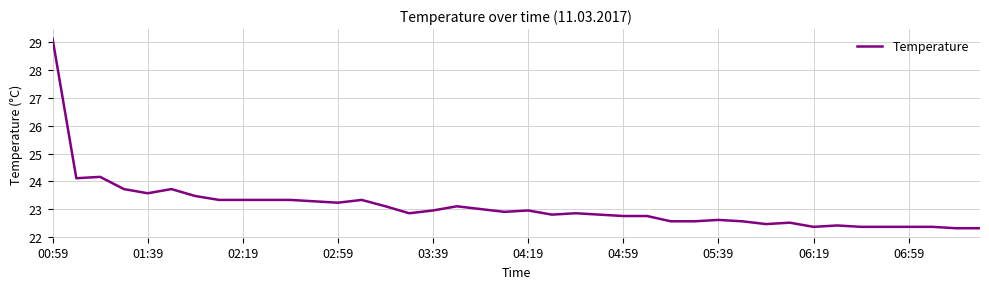

What is the greatest value displayed?

29.1